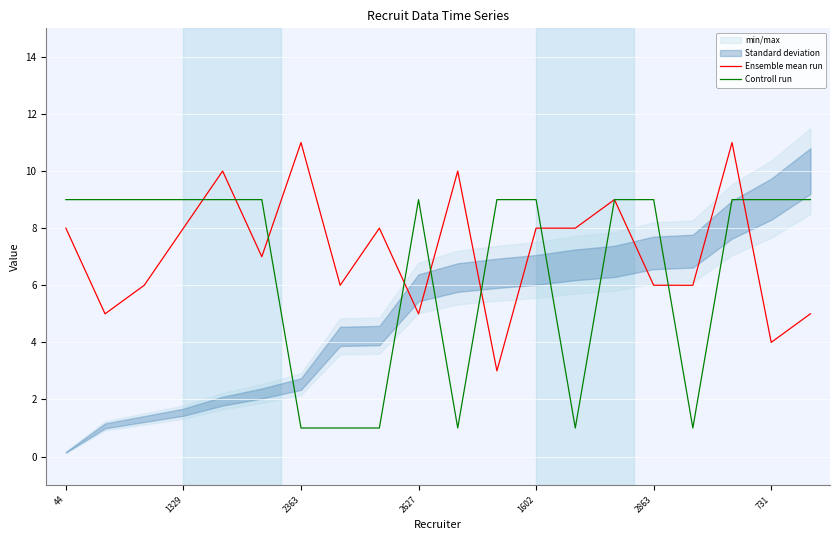

What is the maximum value for Controll run?

9